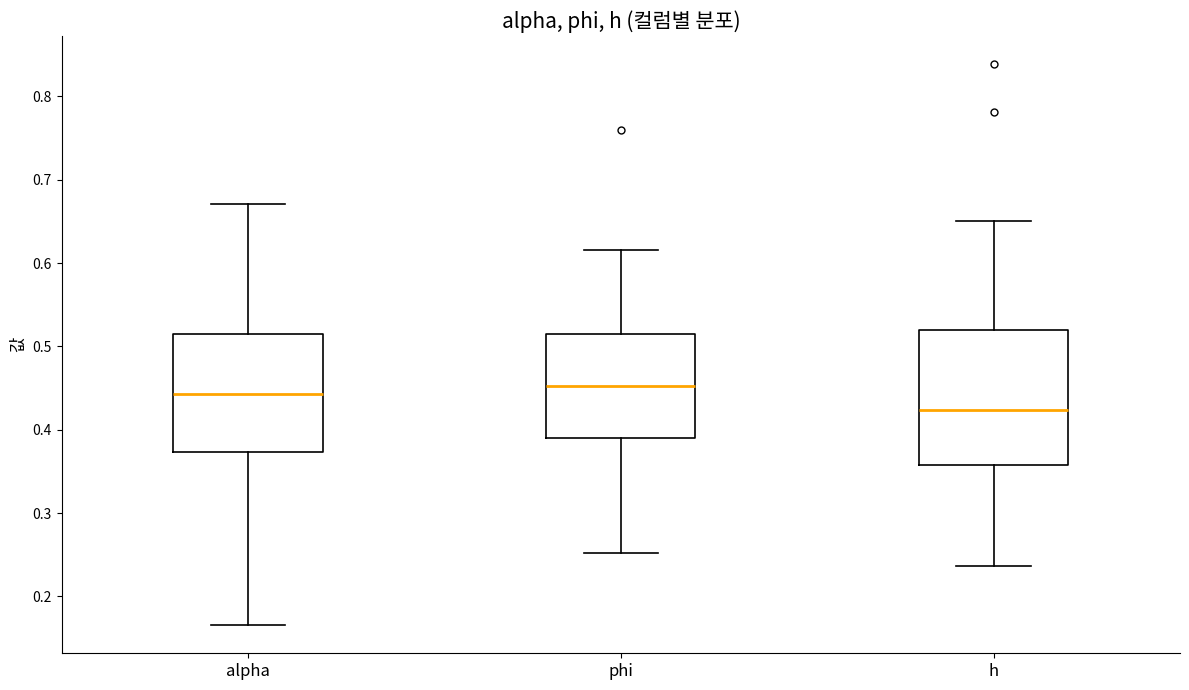

Which box has the highest median line?

phi